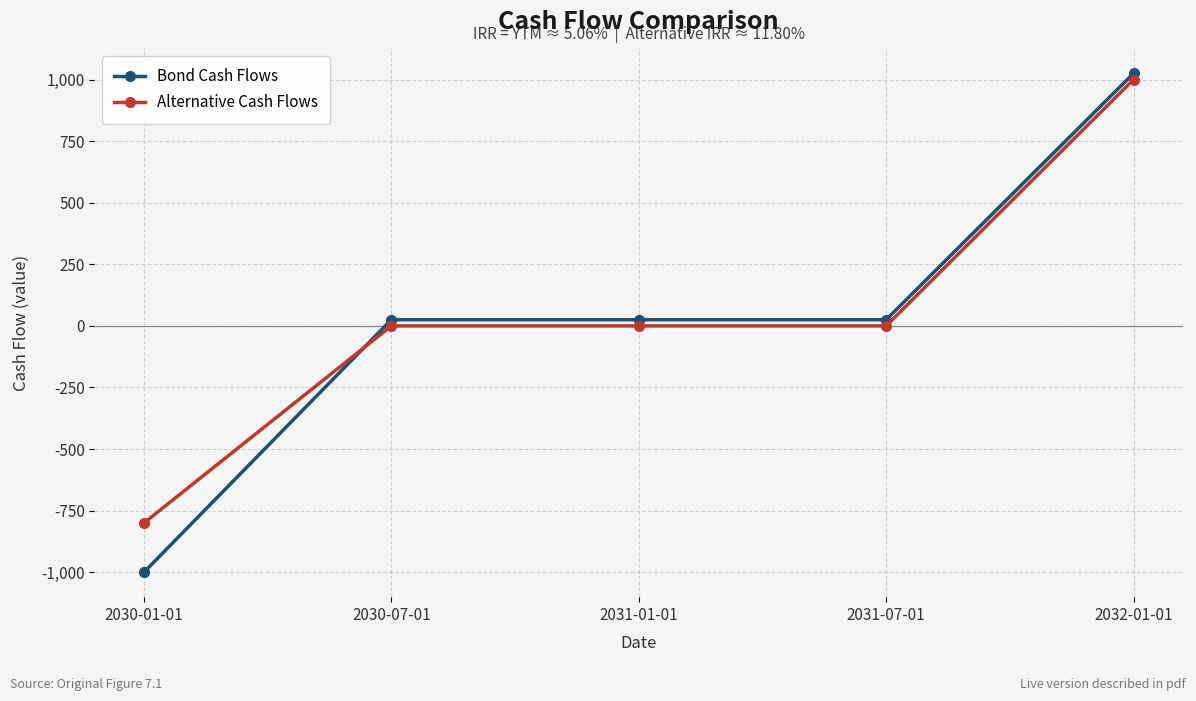

Which series has the largest total across all categories?

Alternative Cash Flows